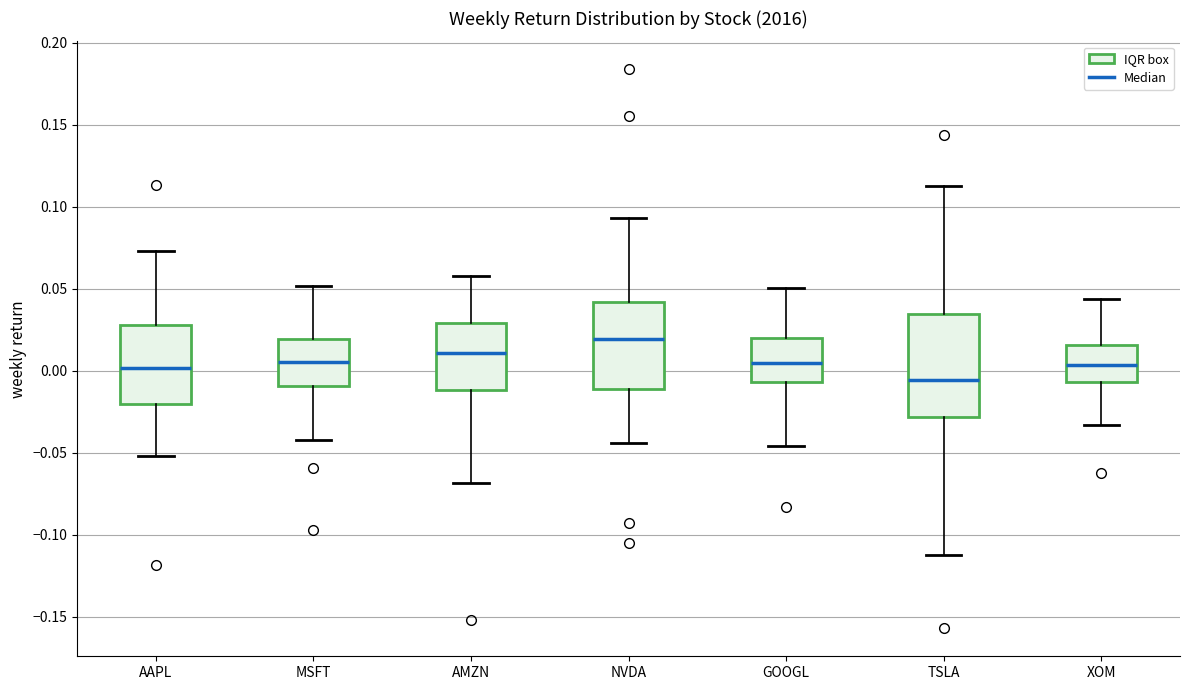

Reading left to right, transcribe this box plot: for each box, give where its median line is, the range the box spans, and where its two whiskers end, as read against the y-axis. The values are not printed on the chart, so give them approximately, as read against the axis.

AAPL: median 0.000, box -0.020 to 0.030, whiskers -0.050 to 0.075
MSFT: median 0.005, box -0.010 to 0.020, whiskers -0.040 to 0.050
AMZN: median 0.010, box -0.010 to 0.030, whiskers -0.070 to 0.060
NVDA: median 0.020, box -0.010 to 0.040, whiskers -0.045 to 0.095
GOOGL: median 0.005, box -0.005 to 0.020, whiskers -0.045 to 0.050
TSLA: median -0.005, box -0.030 to 0.035, whiskers -0.110 to 0.115
XOM: median 0.005, box -0.005 to 0.015, whiskers -0.035 to 0.045